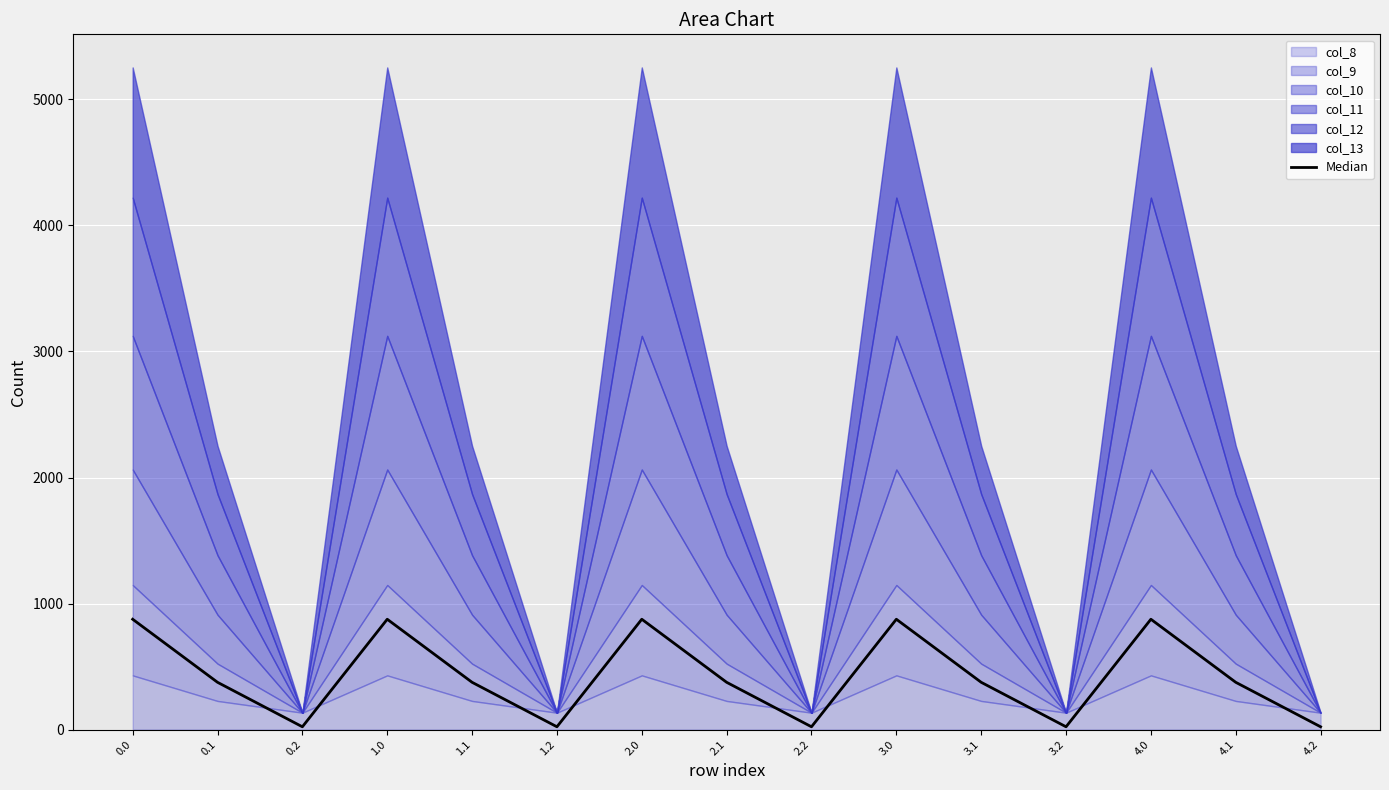

True or false: the data has more than 2 interior local peaks.

True